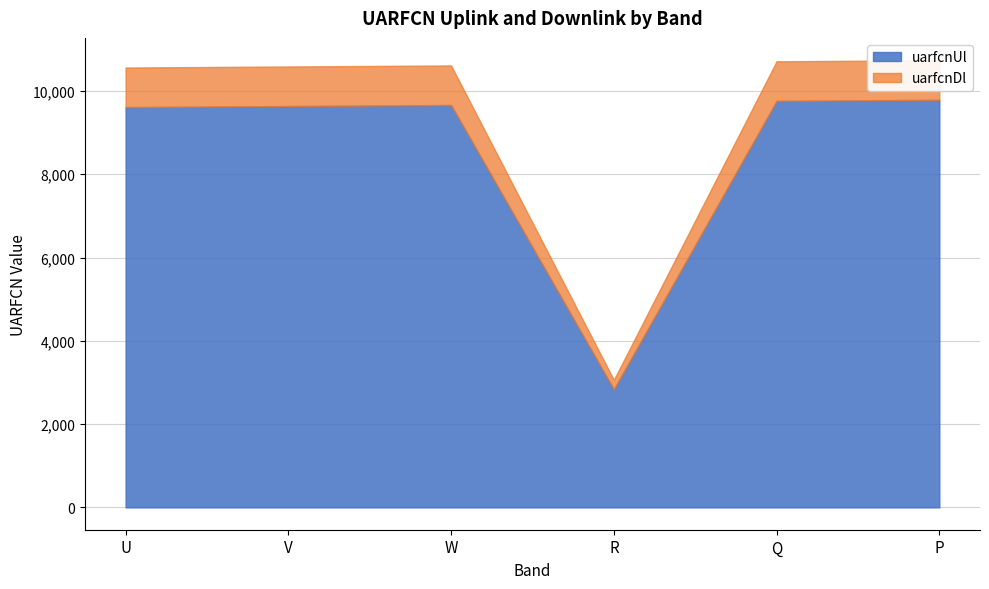

Between U and Q, which is larger?

Q